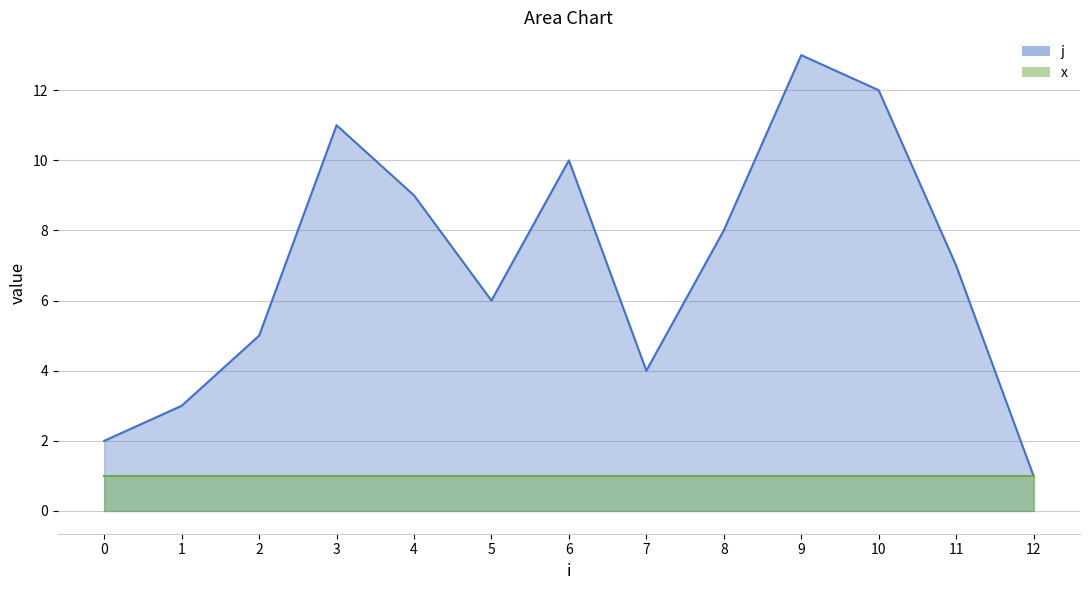

How many data points are above 7?

6